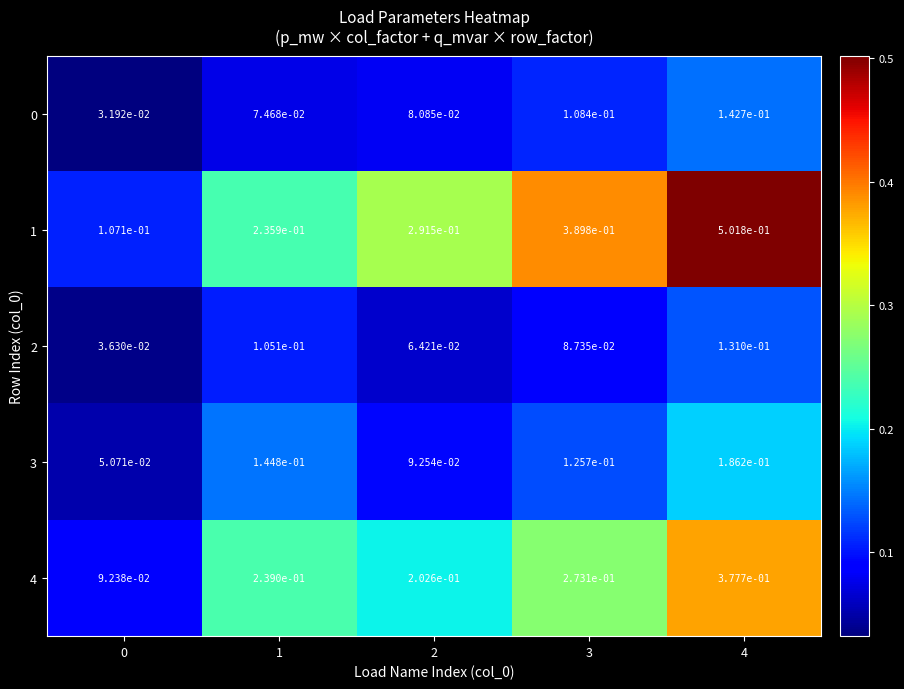

Is the value of 0 at 4 greater than the value of 1 at 3?

No